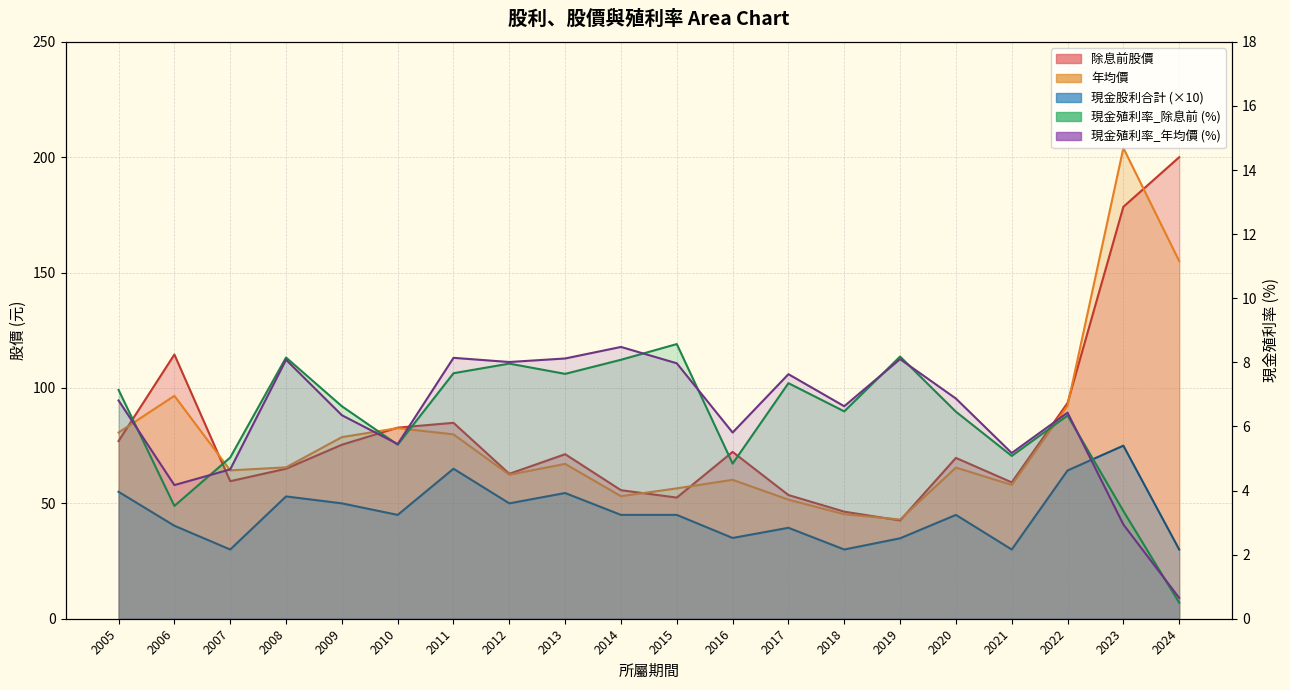

Between 2021 and 2007, which is larger?

2021